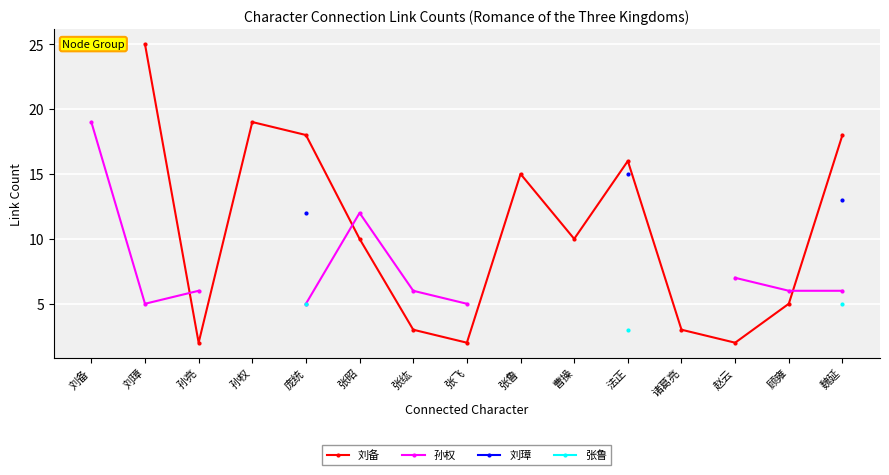

What is the label of the 13th point from the left?

赵云